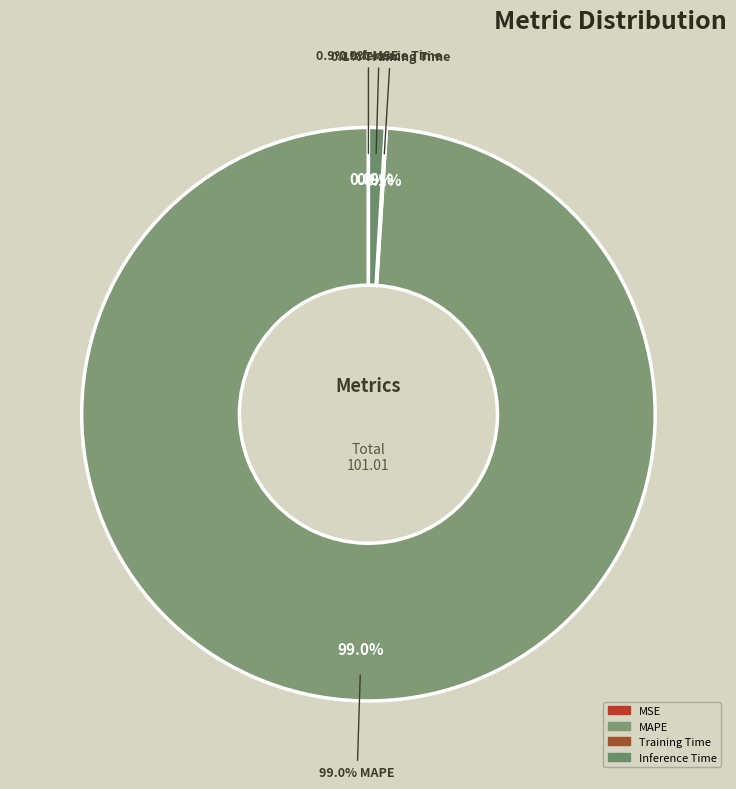

Is it true that Training Time is 1% of the pie?

False